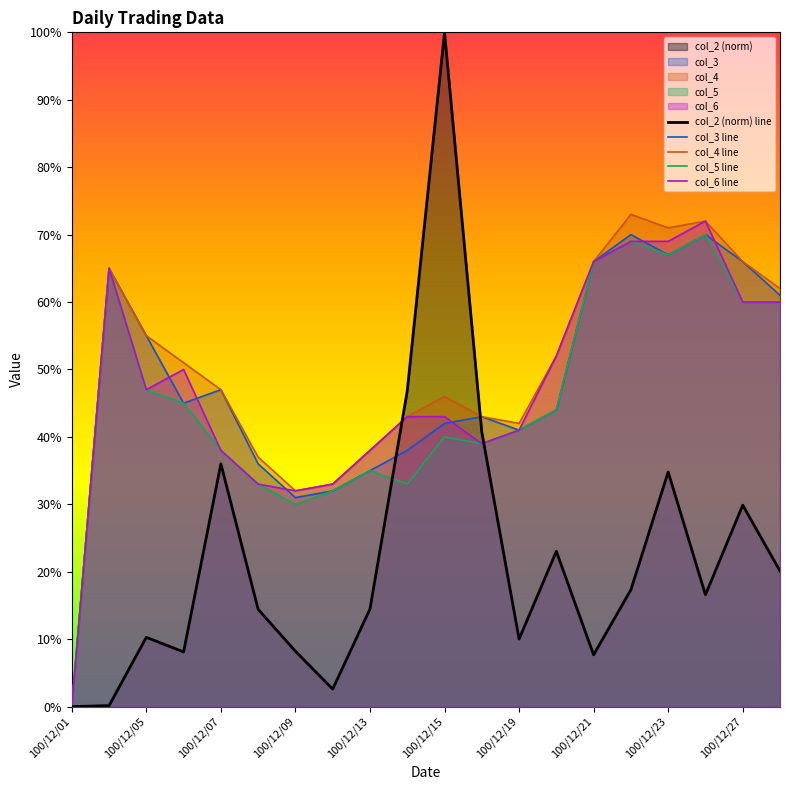

Which category has the lowest value in the col_3 line series?

100/12/01